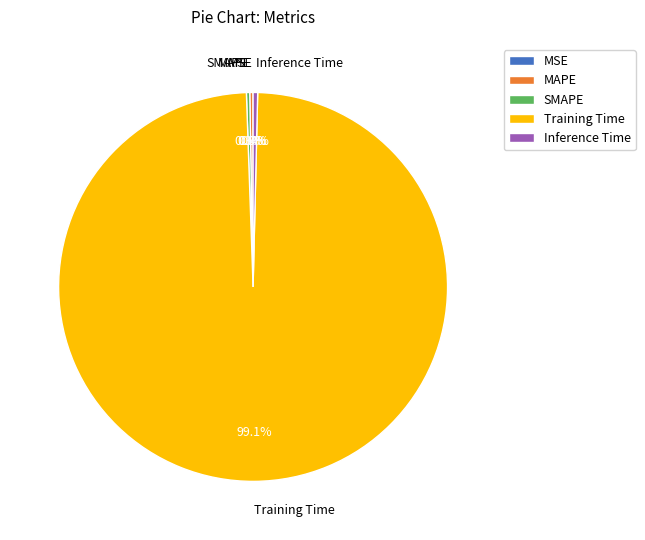

How much of the chart is everything except Inference Time?

99.6%